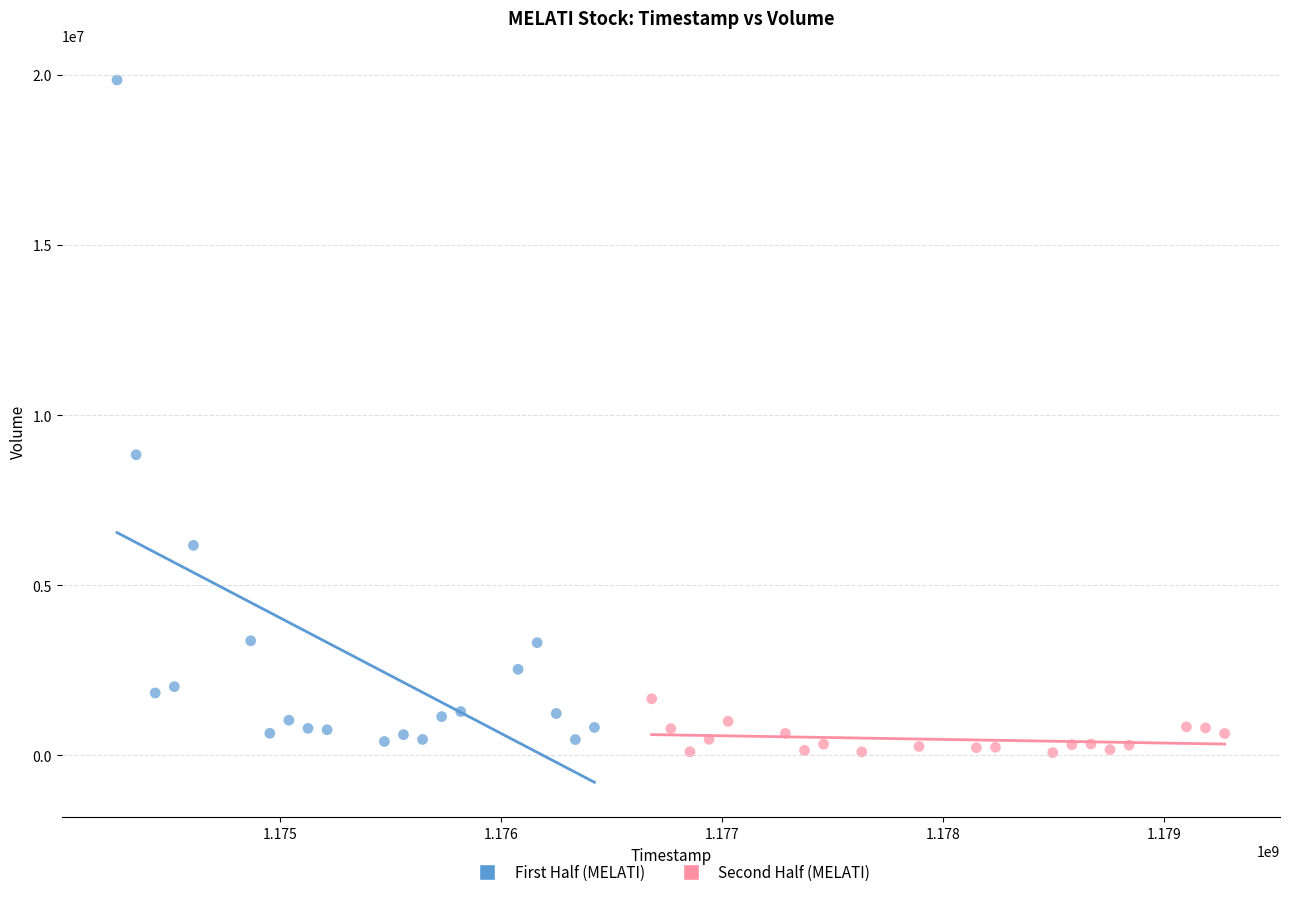

What are all the series names shown in the legend?

First Half (MELATI), Second Half (MELATI)